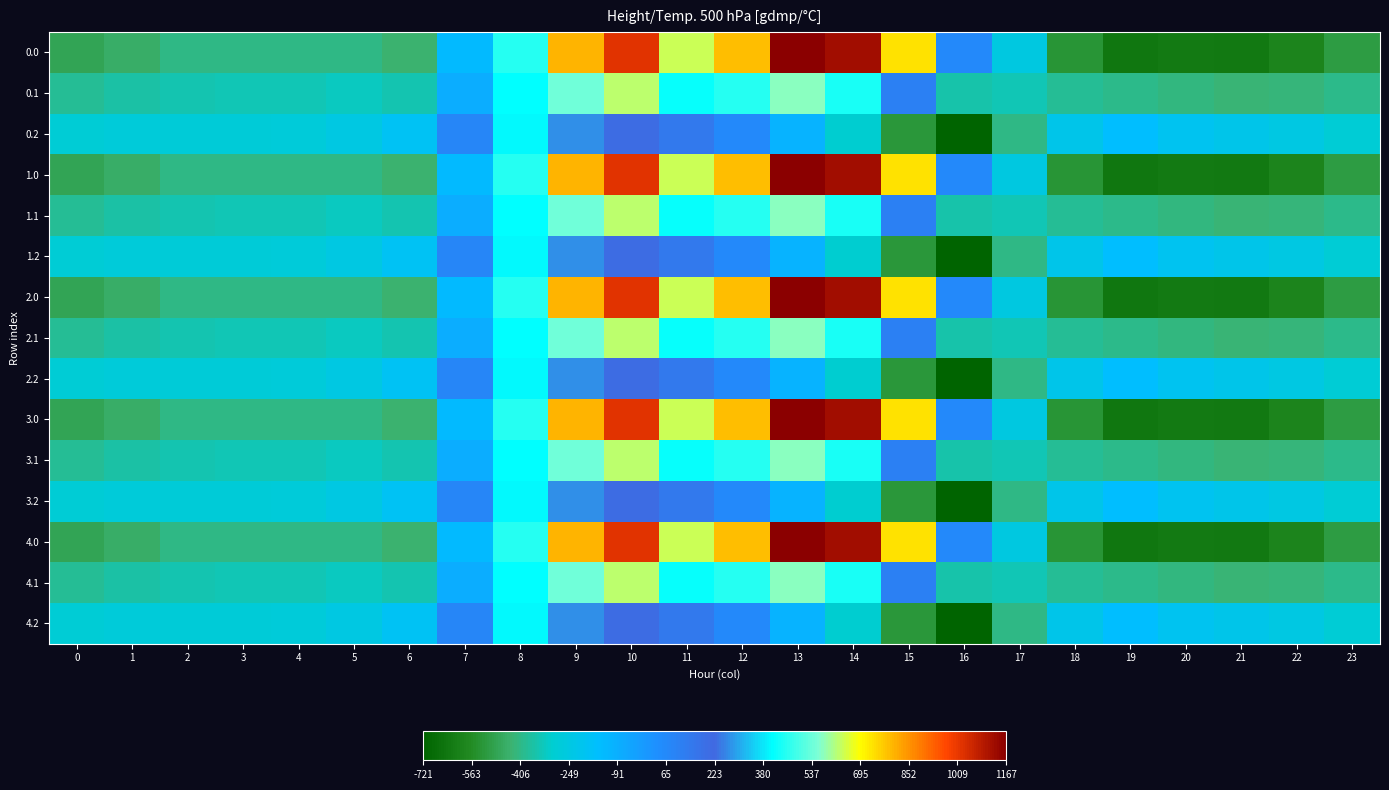

What is the spread (max minus min) of values at 12?

719.2